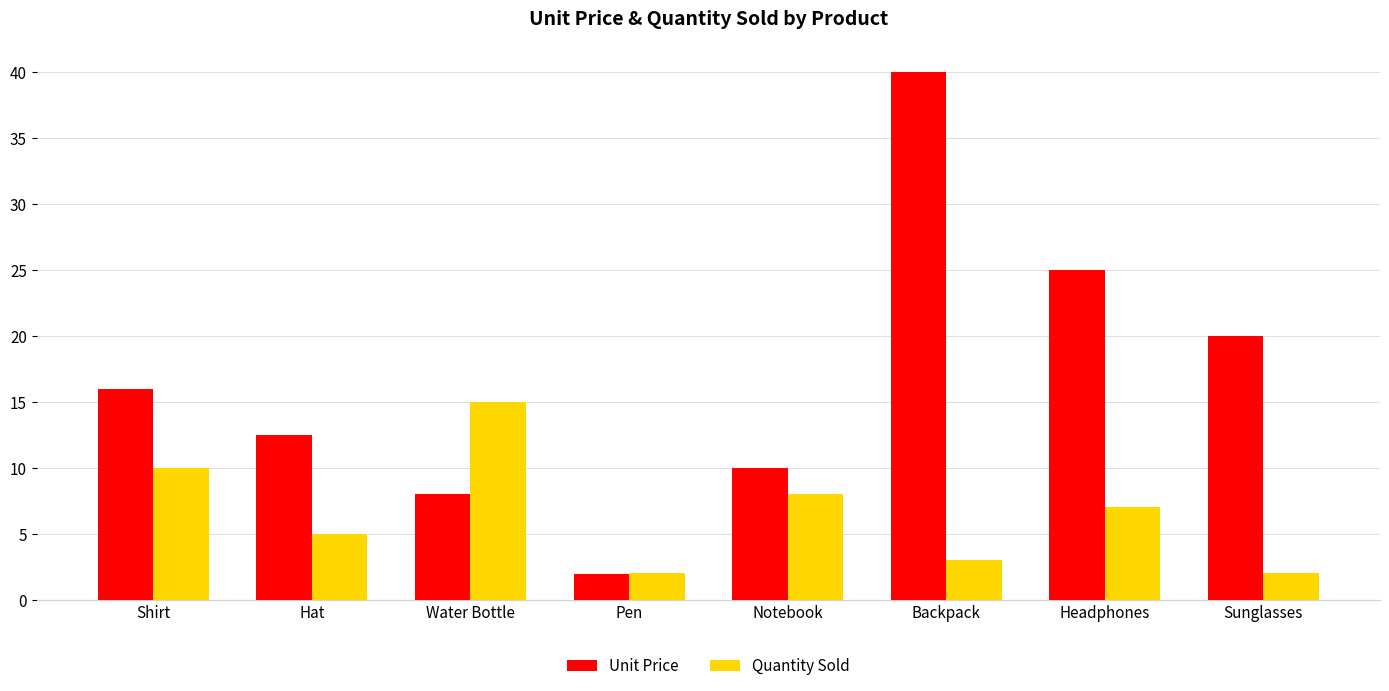

At which label is Quantity Sold closest to 8?

Notebook